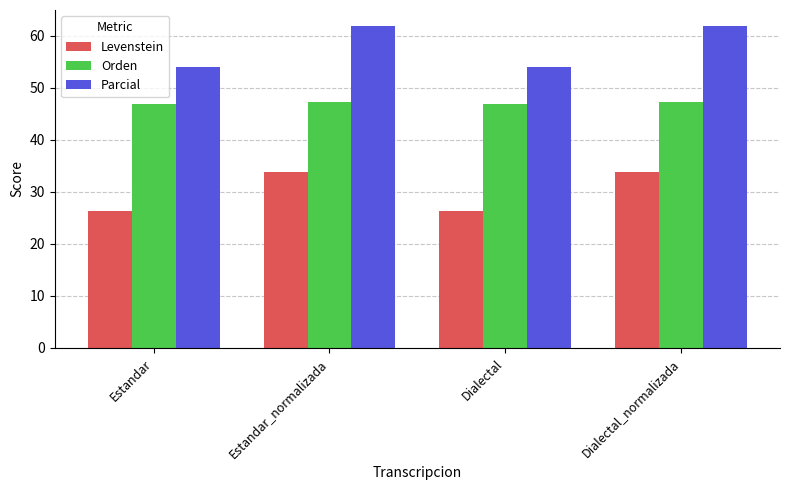

Which series has the widest spread of values?

Parcial